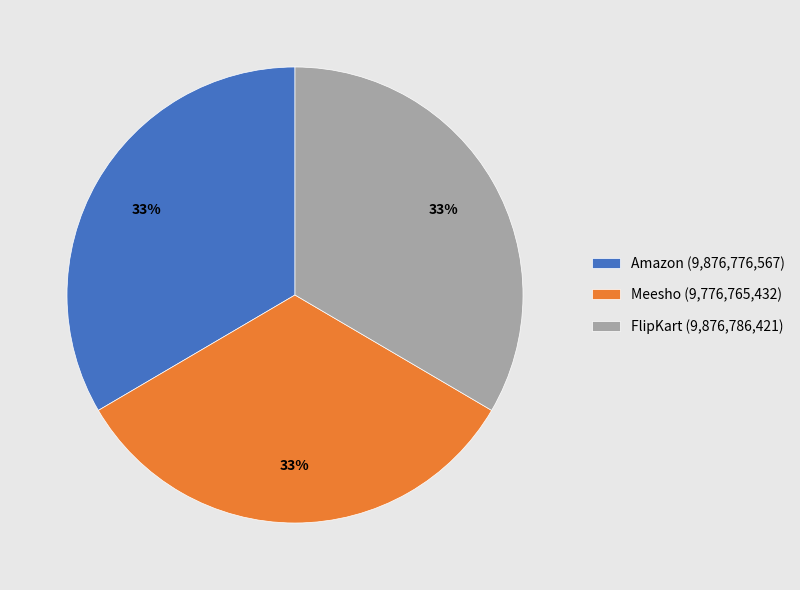

Approximately how many times larger is the value at Amazon (9,876,776,567) compared to FlipKart (9,876,786,421)?

1.0